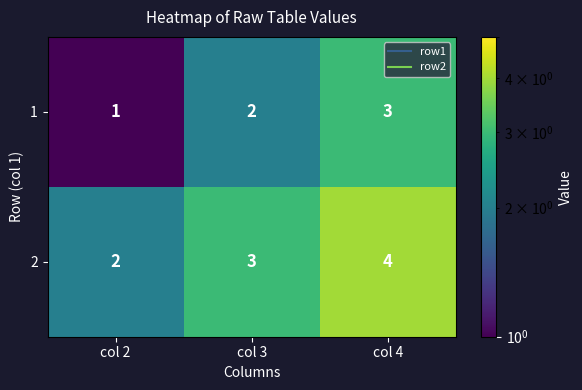

The 2 series shows 6 at col 4. True or false?

False